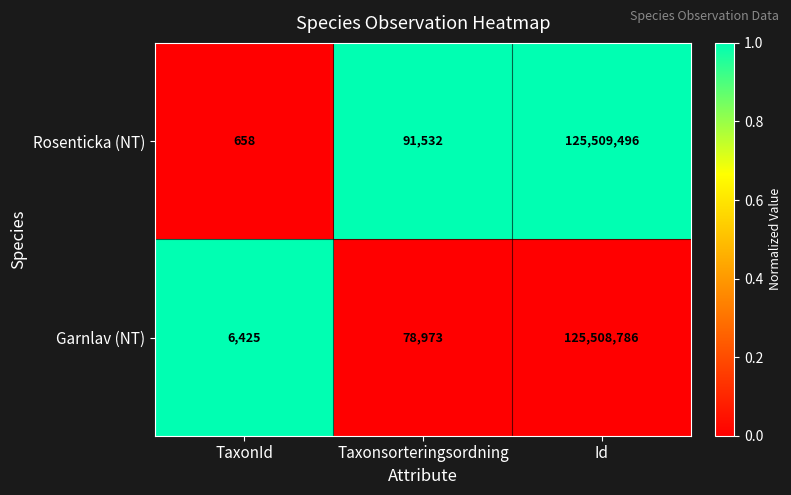

What is the sum of the Rosenticka (NT) values at Taxonsorteringsordning and TaxonId?

92190